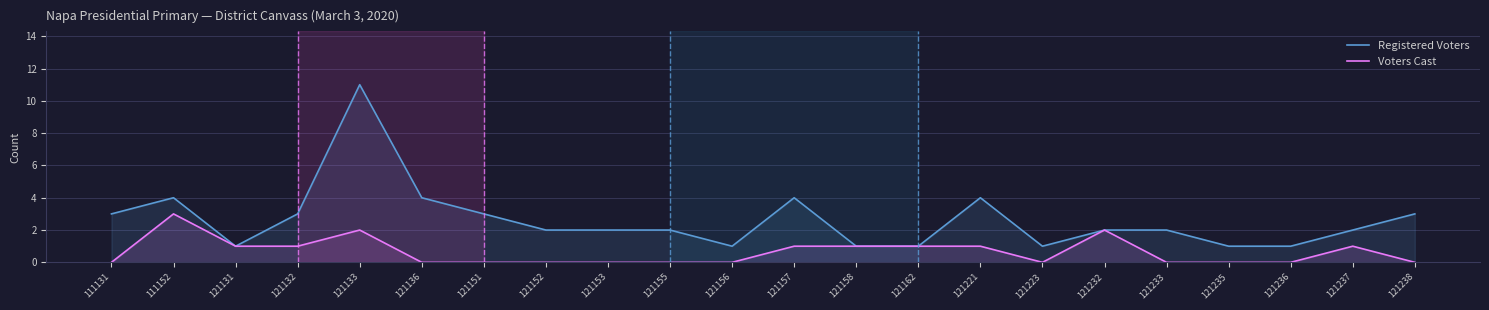

At how many categories does at least one series exceed 6?

1